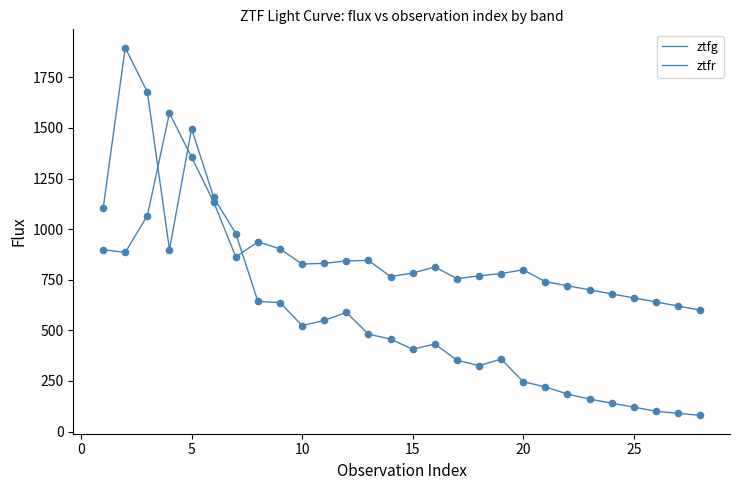

How many lines are shown in the chart?

2